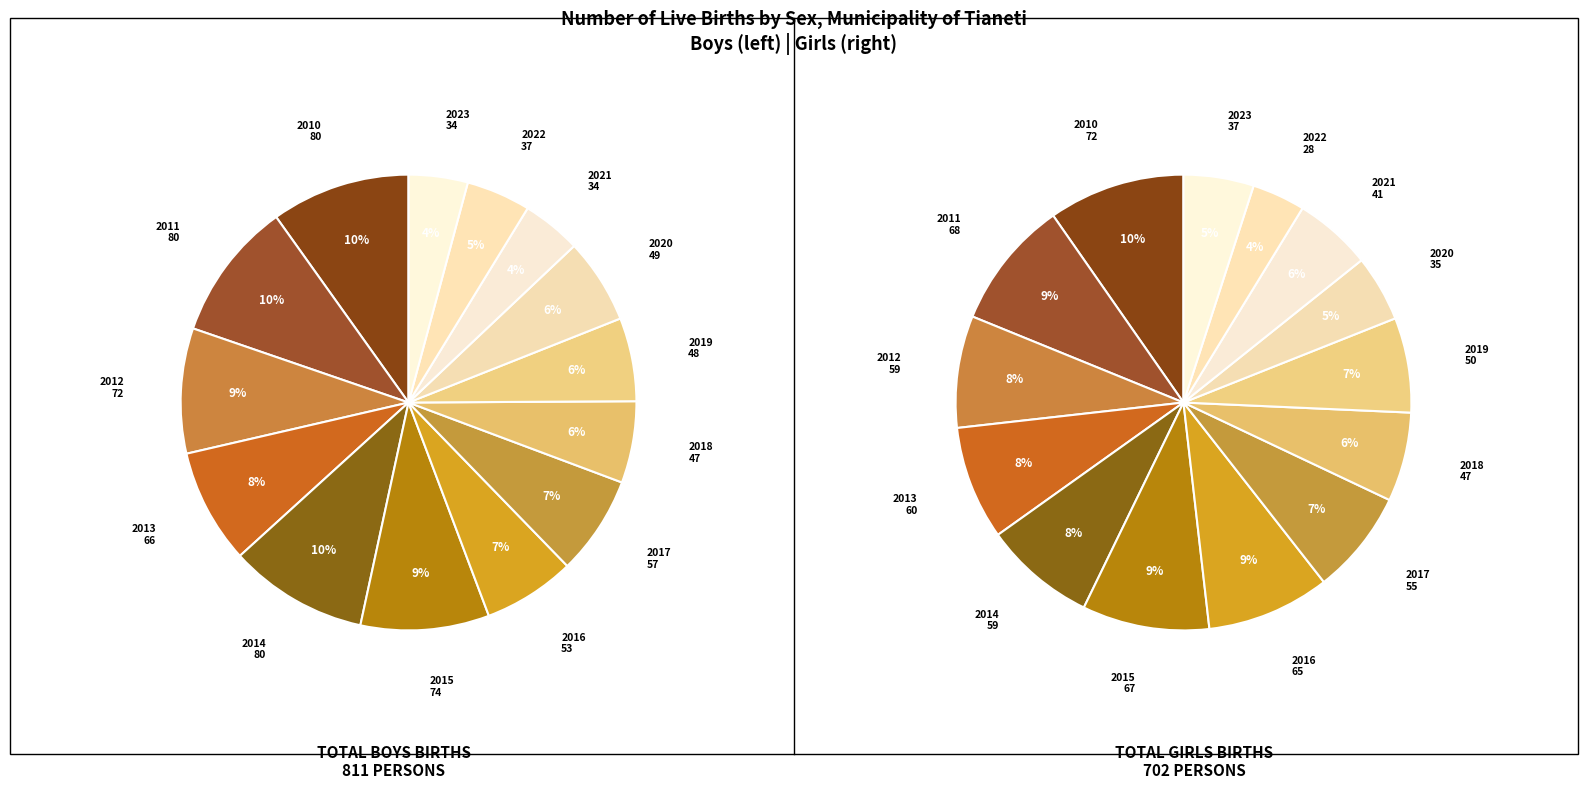

Count the number of slices in the pie.

14